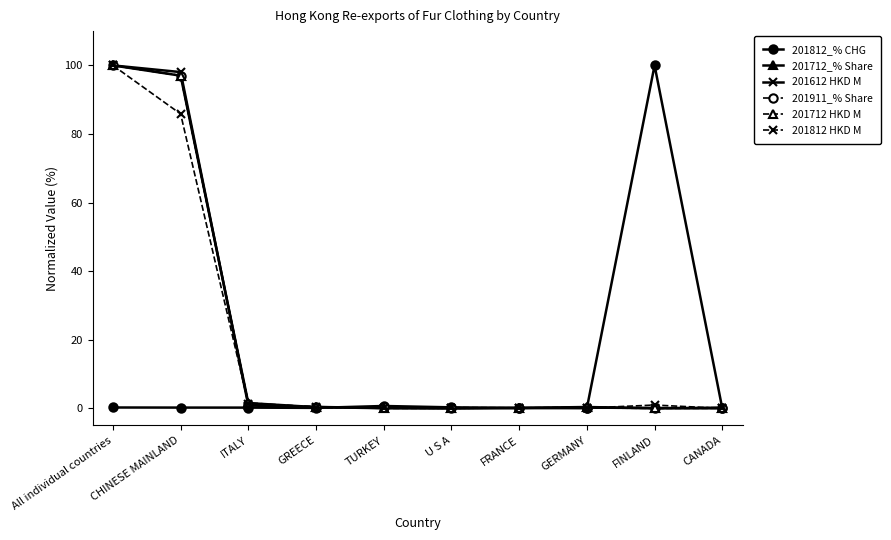

What is the sum of the 201911_% Share values at GREECE and TURKEY?

0.7